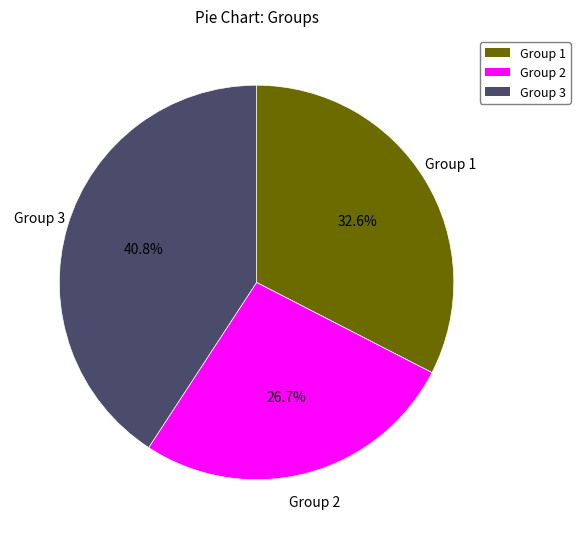

Which slice is the largest?

Group 3